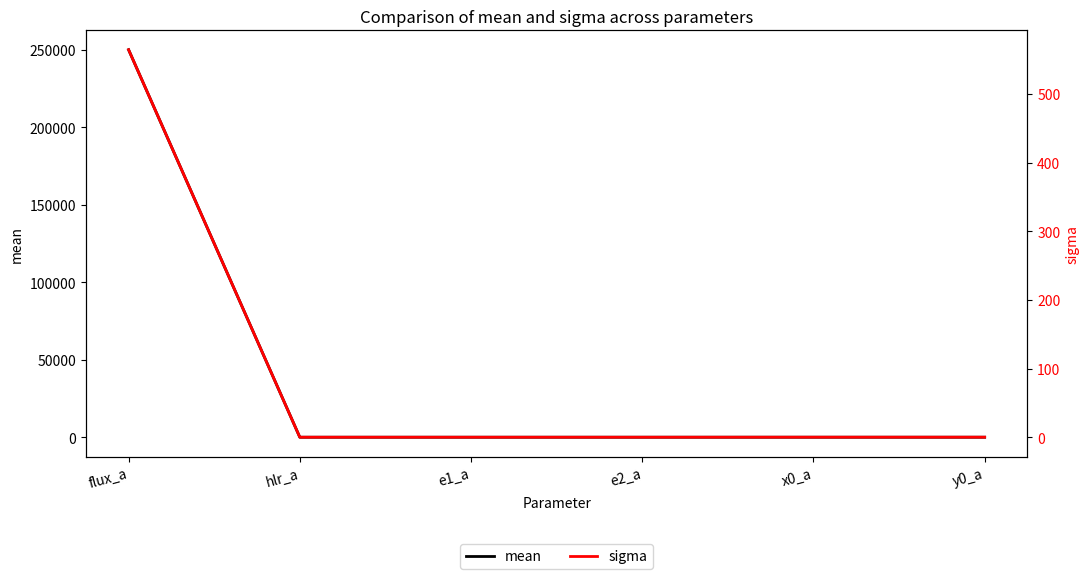

What value does the sigma series have at flux_a?

564.2